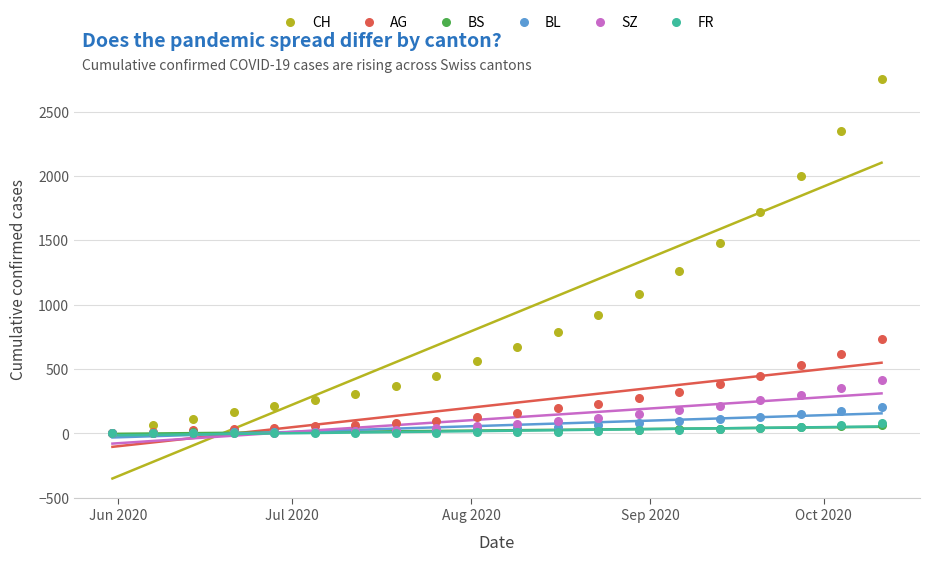

Which series reaches the maximum Y coordinate?

CH